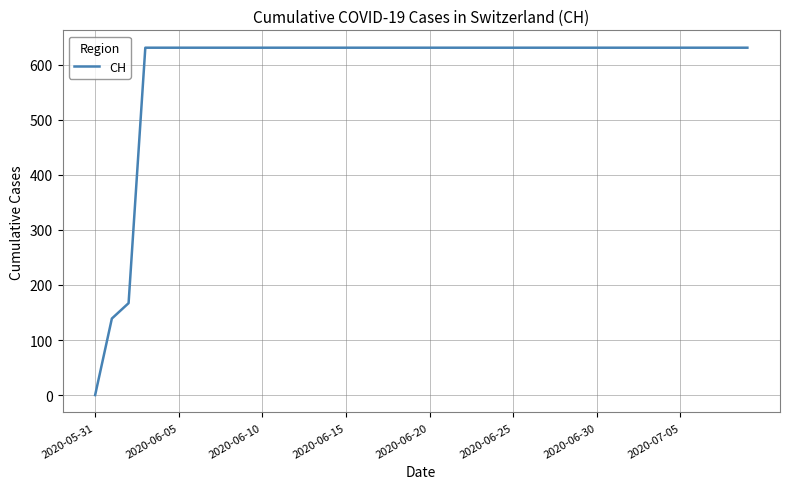

What is the difference between the maximum and minimum values?

631